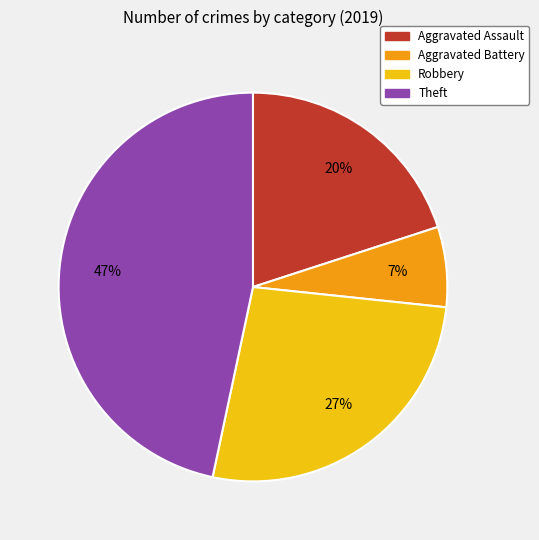

Is it true that Robbery is 37% of the pie?

False